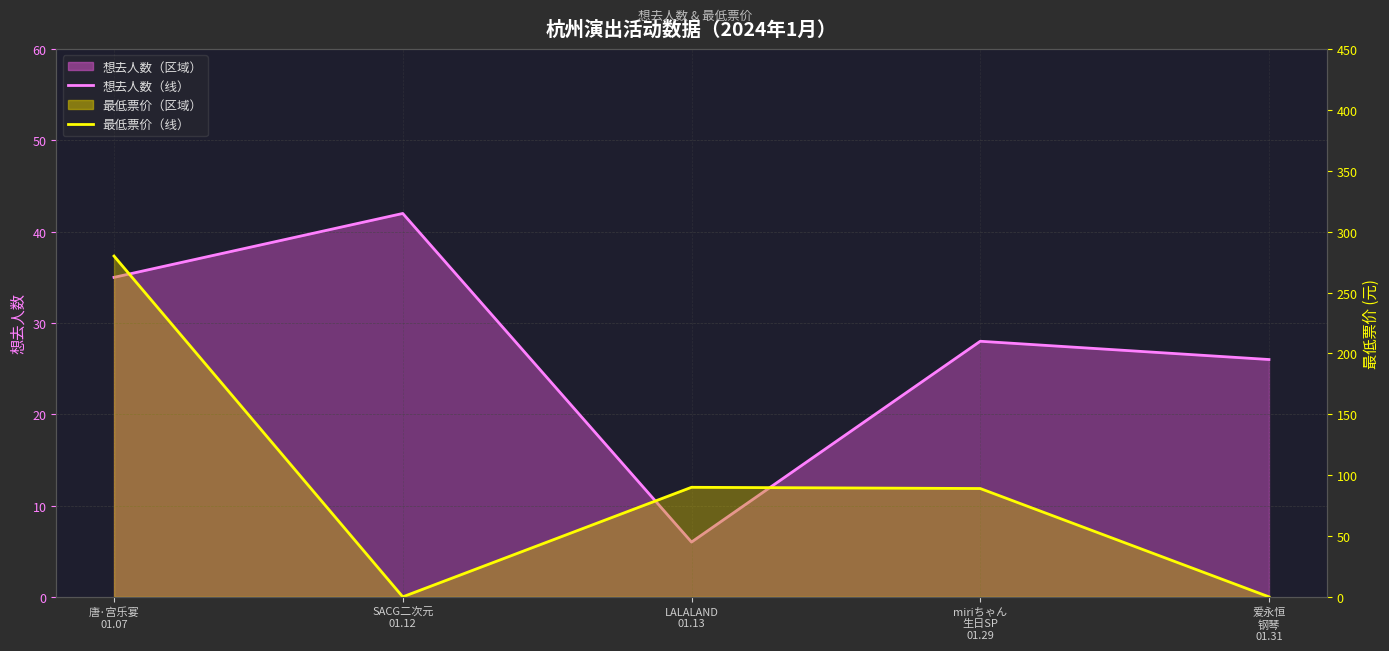

Count the number of categories in the chart.

5